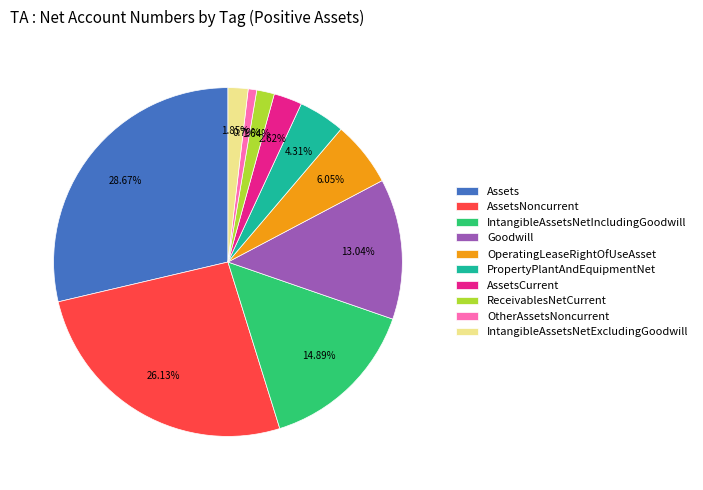

Combined, do PropertyPlantAndEquipmentNet and IntangibleAssetsNetExcludingGoodwill account for over 50%?

No